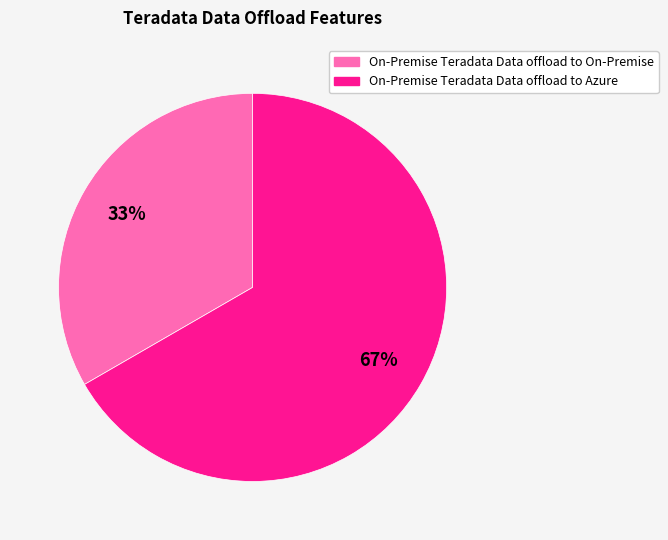

Rank the categories by value from highest to lowest.

On-Premise Teradata Data offload to Azure, On-Premise Teradata Data offload to On-Premise